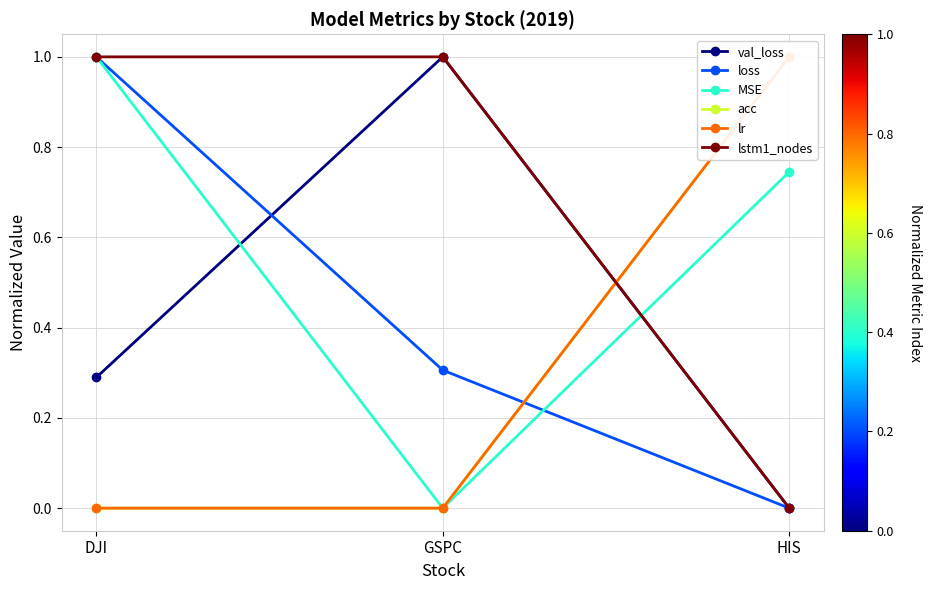

Which series changed the most between DJI and HIS?

loss